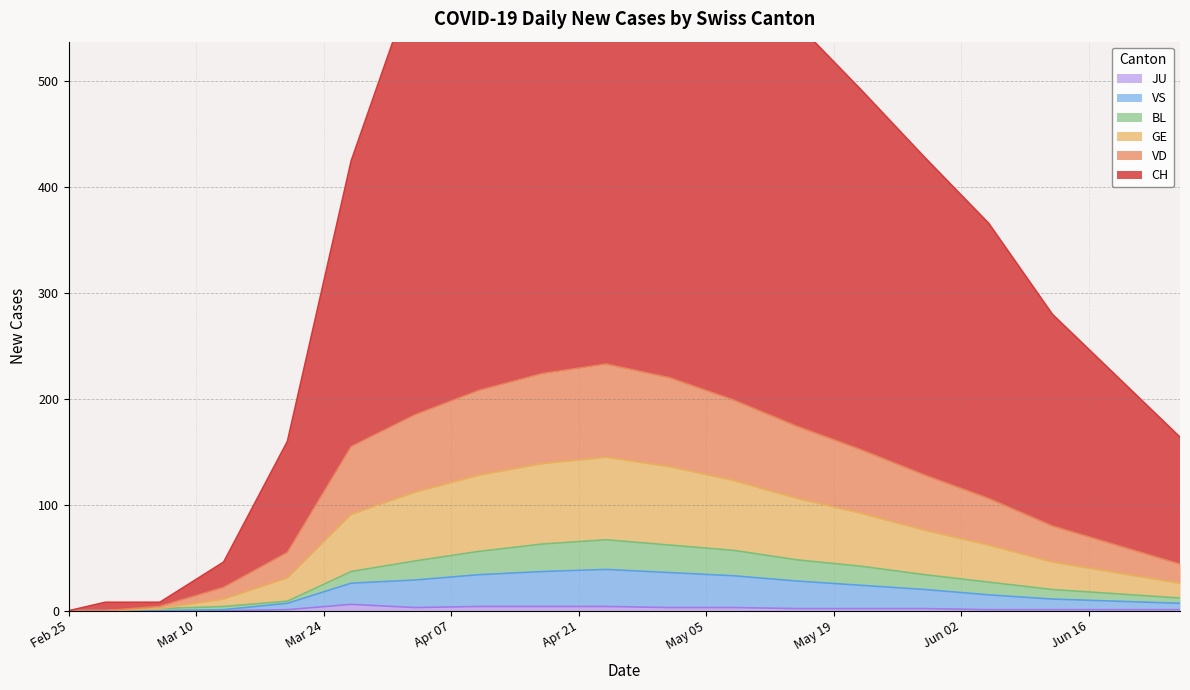

At which label does VD first exceed 128?

2020-03-27